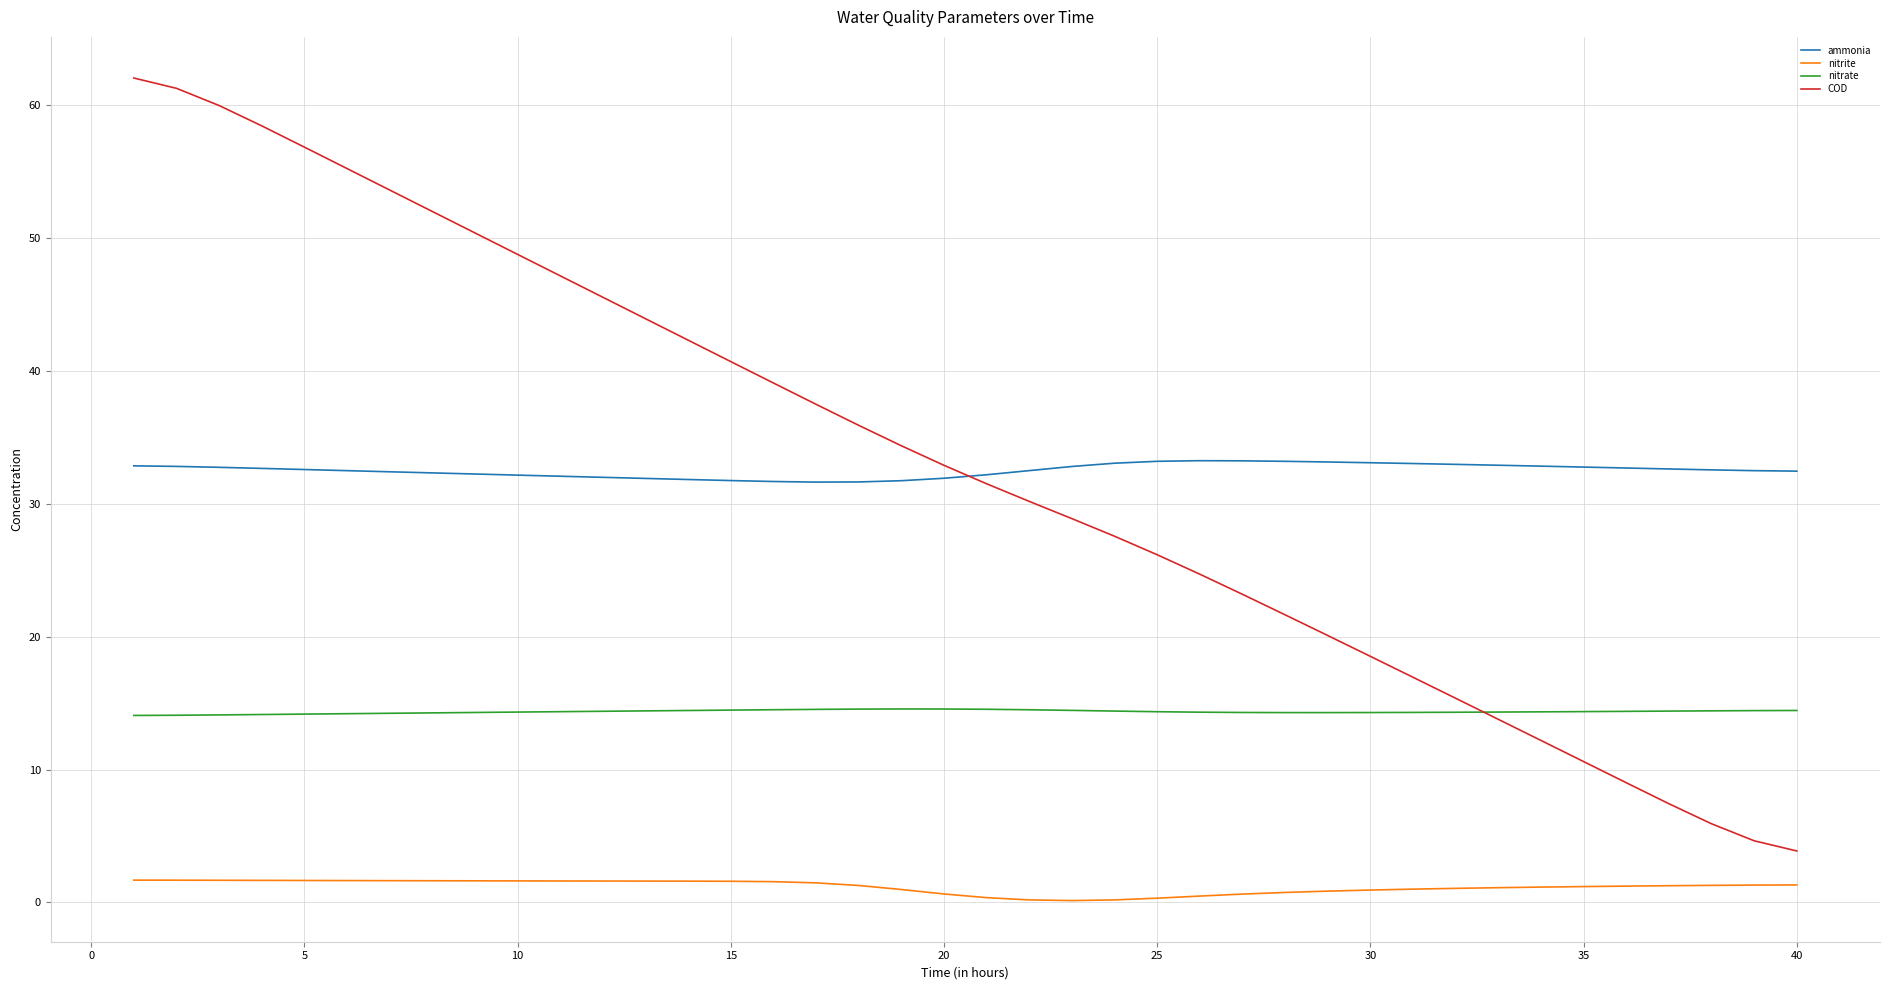

What is the minimum value for COD?

3.9